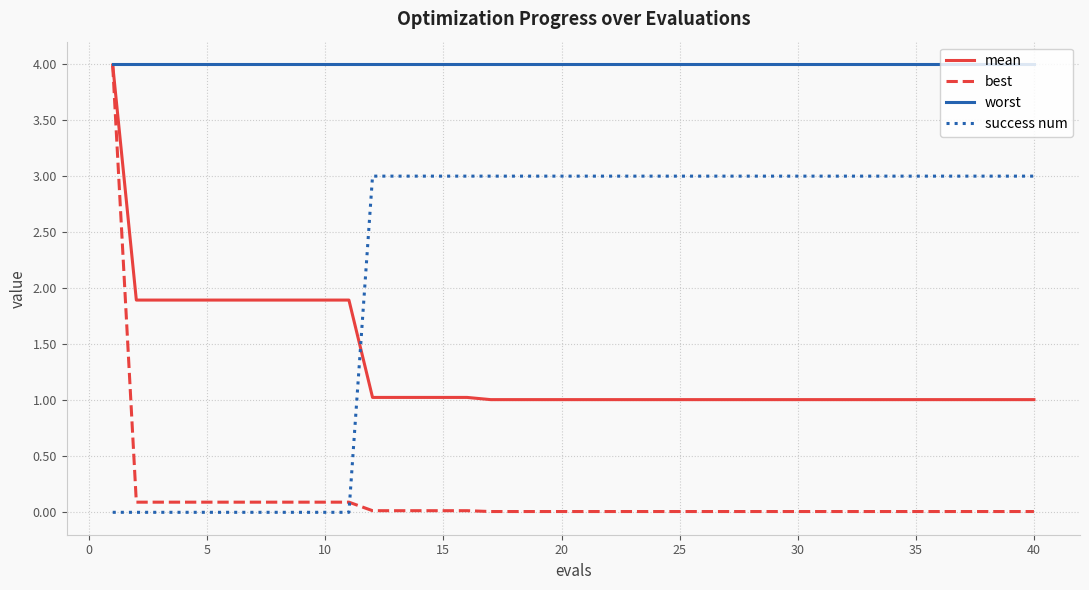

Is this an area chart (filled region under the line)?

No